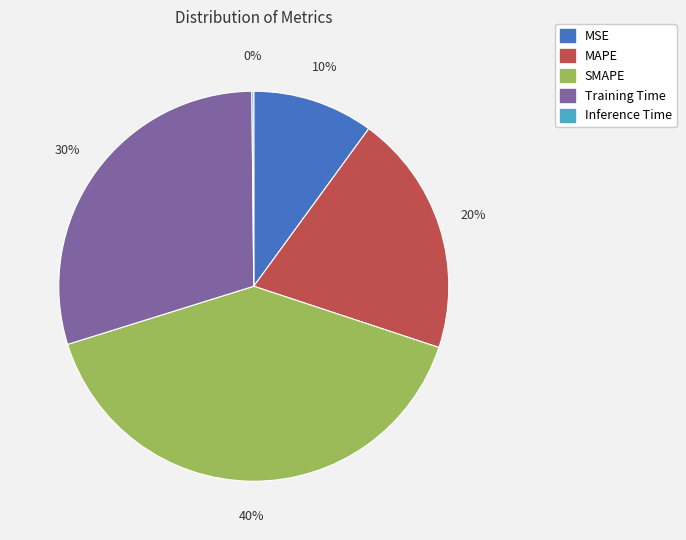

Which slice is the largest?

SMAPE